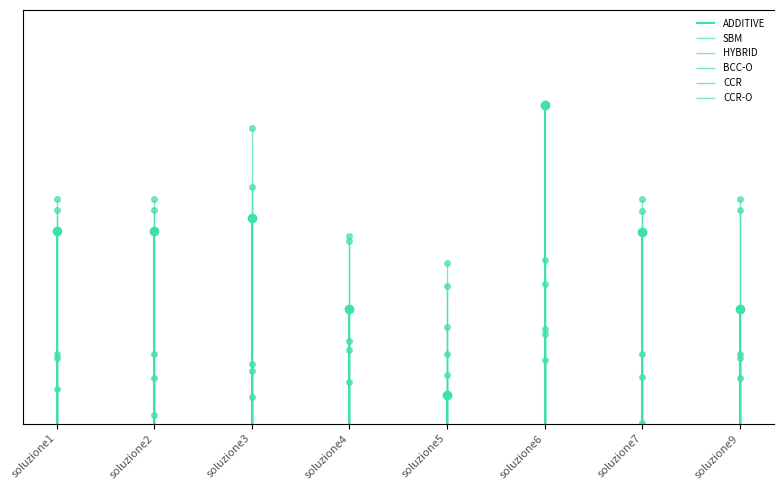

How many interior local peaks does the ADDITIVE series have?

2